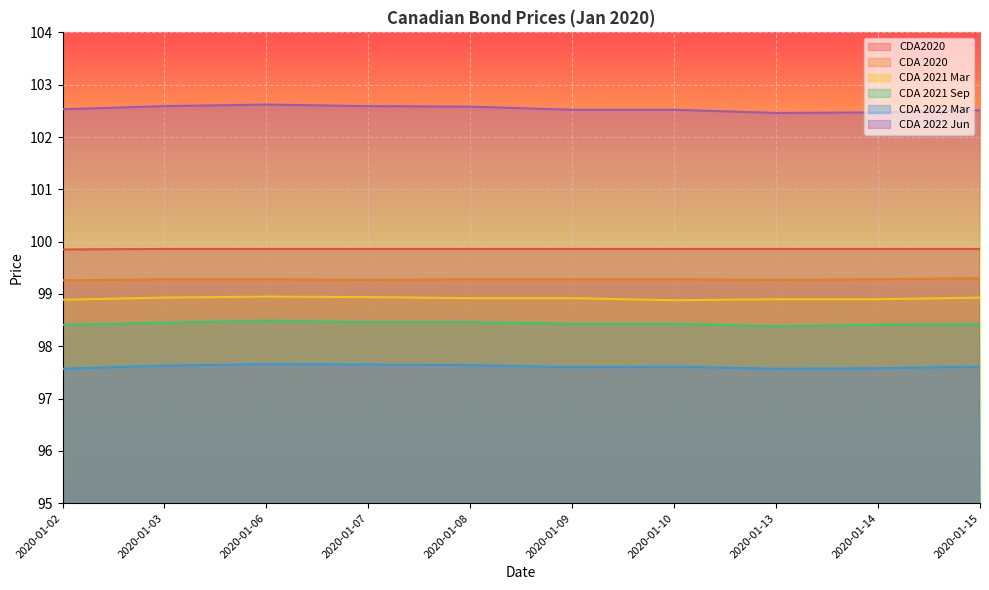

Which series changed the most between 2020-01-02 and 2020-01-13?

CDA 2022 Jun